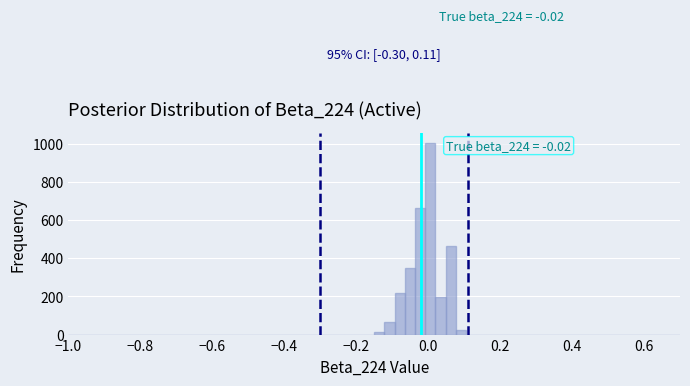

Read against the x-axis, roughly where is the centre of the tallest bar?

0.00